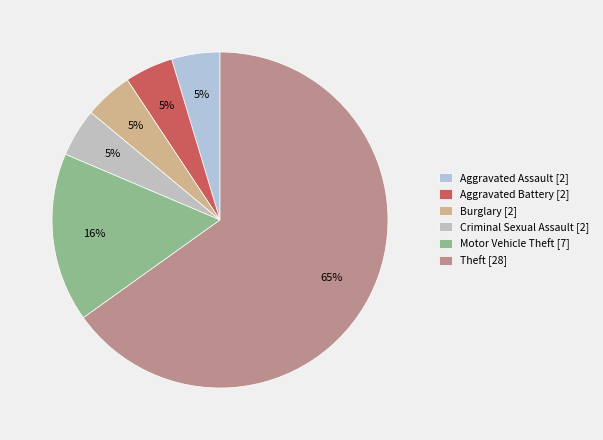

How many slices are in this pie chart?

6